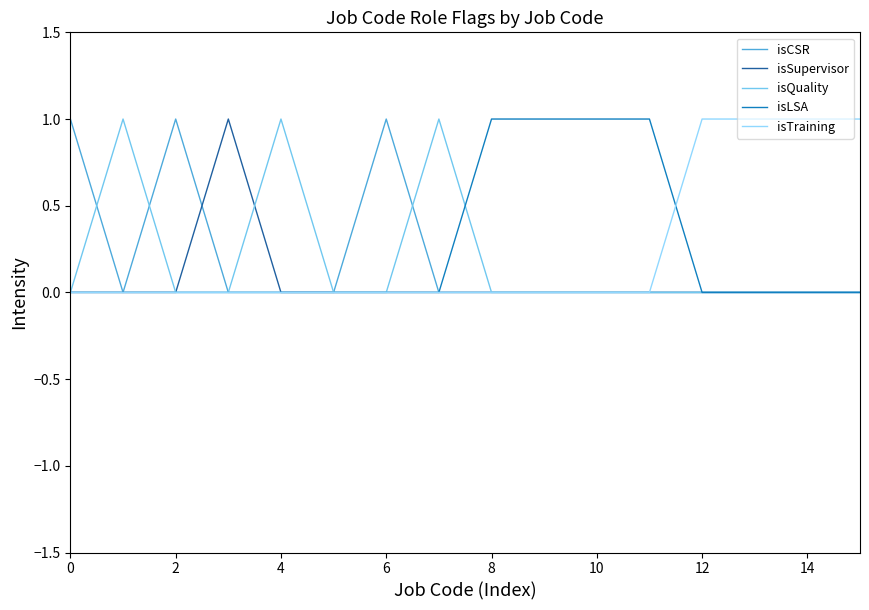

Which series has the largest total across all categories?

isLSA